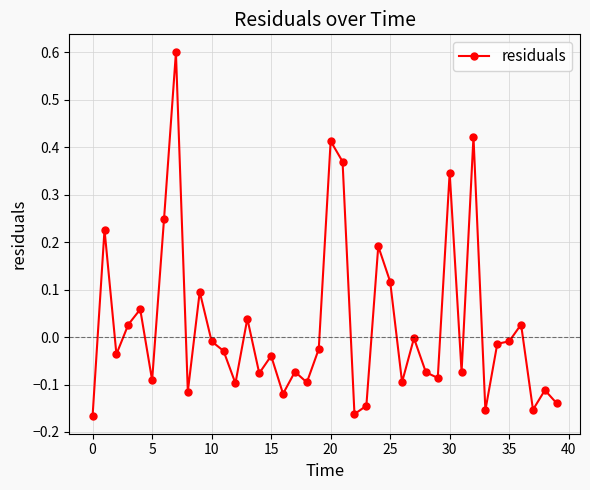

What is the maximum value shown in the chart?

0.6